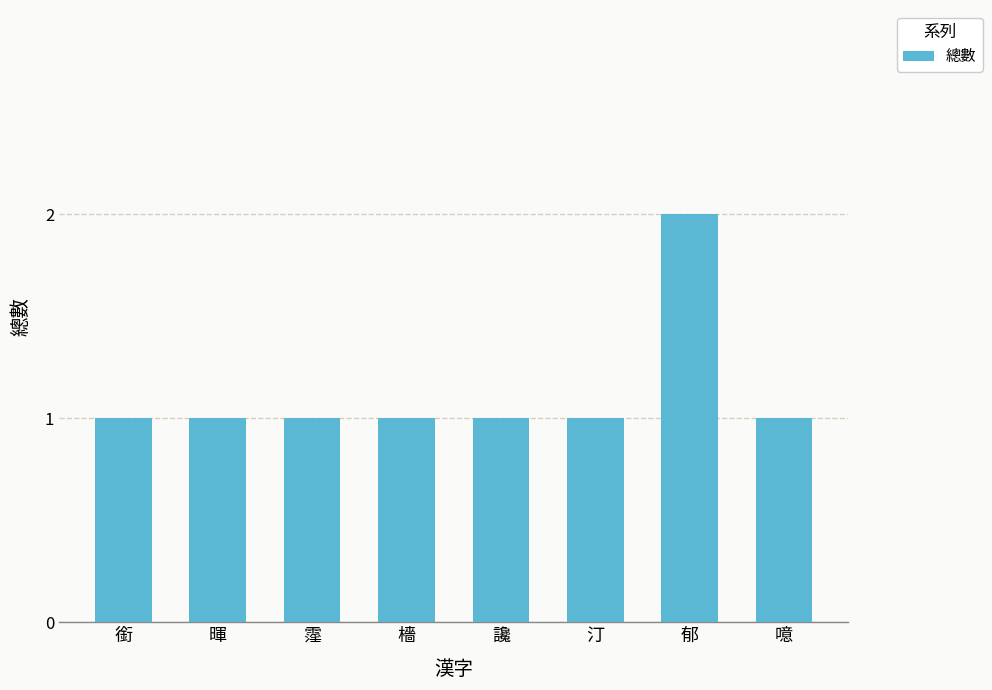

What is the label of the 7th bar from the left?

郁